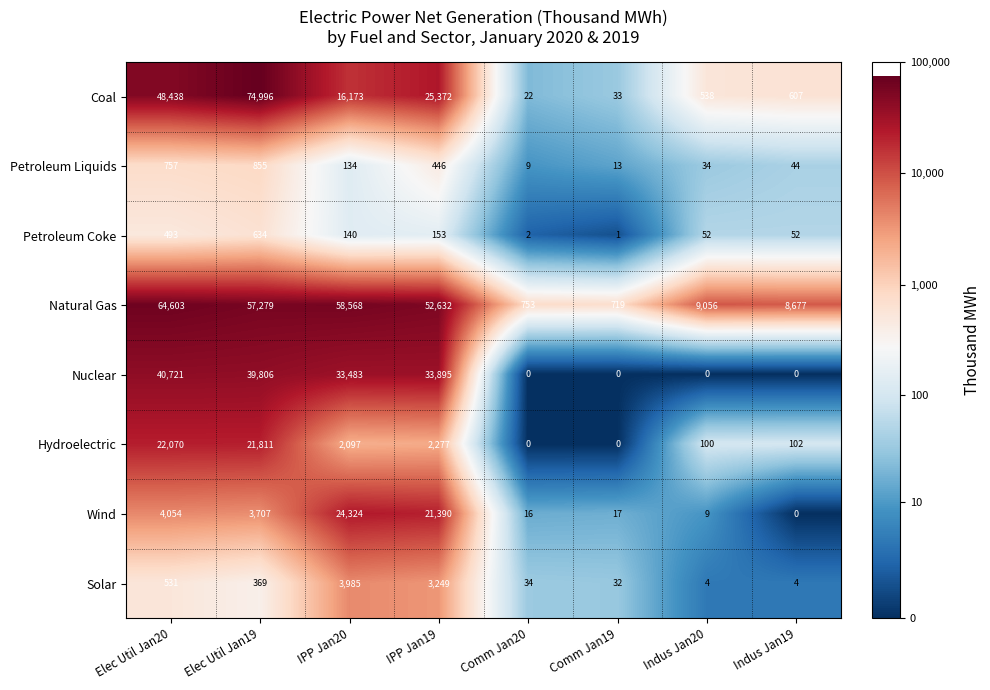

The value of Natural Gas at IPP Jan20 is 58568. True or false?

True